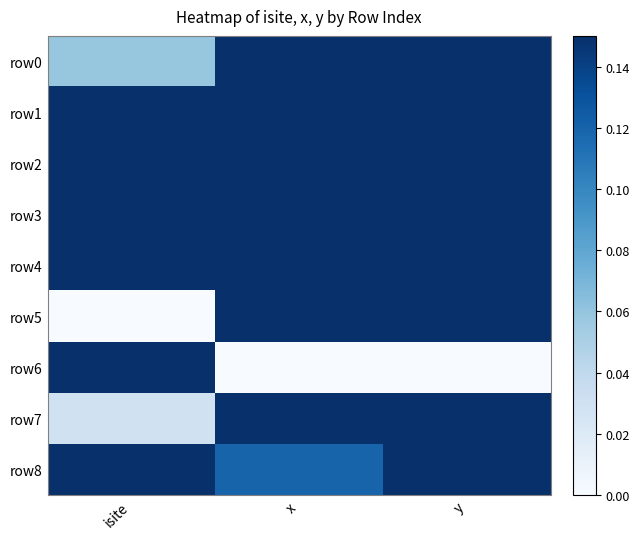

Which label corresponds to the largest value in the chart?

isite